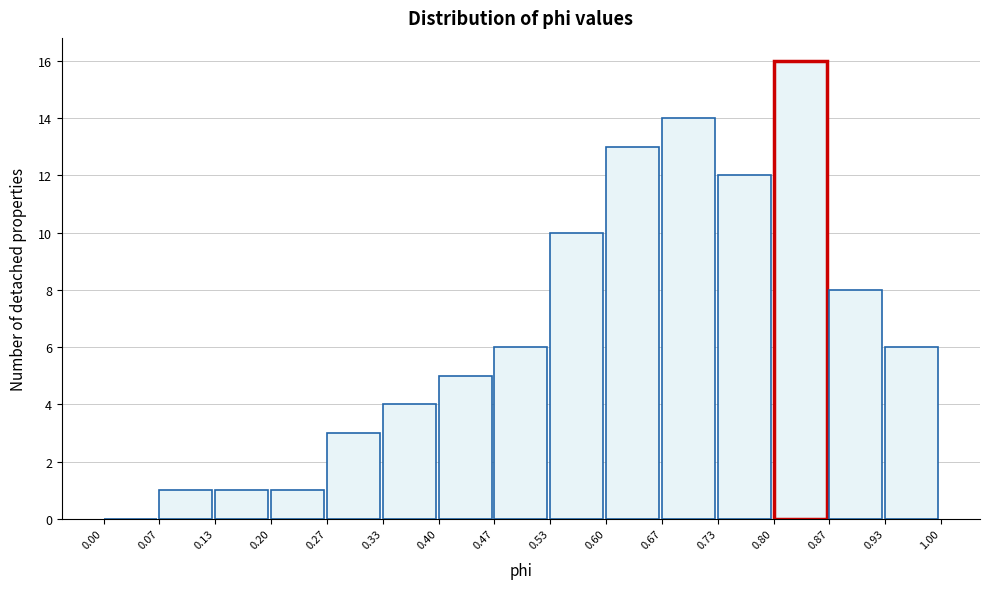

Over which range of the x-axis is the bar tallest?

0.80 to 0.87